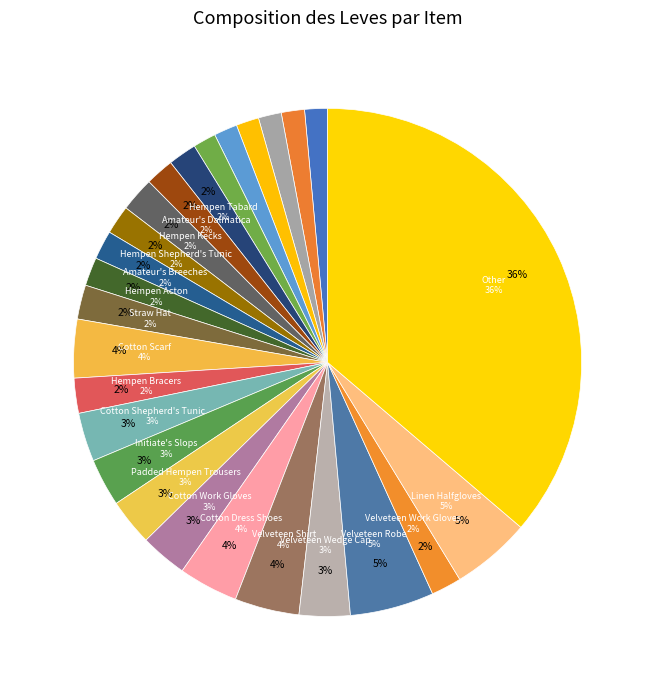

Which slice is the smallest?

Hempen Underpants